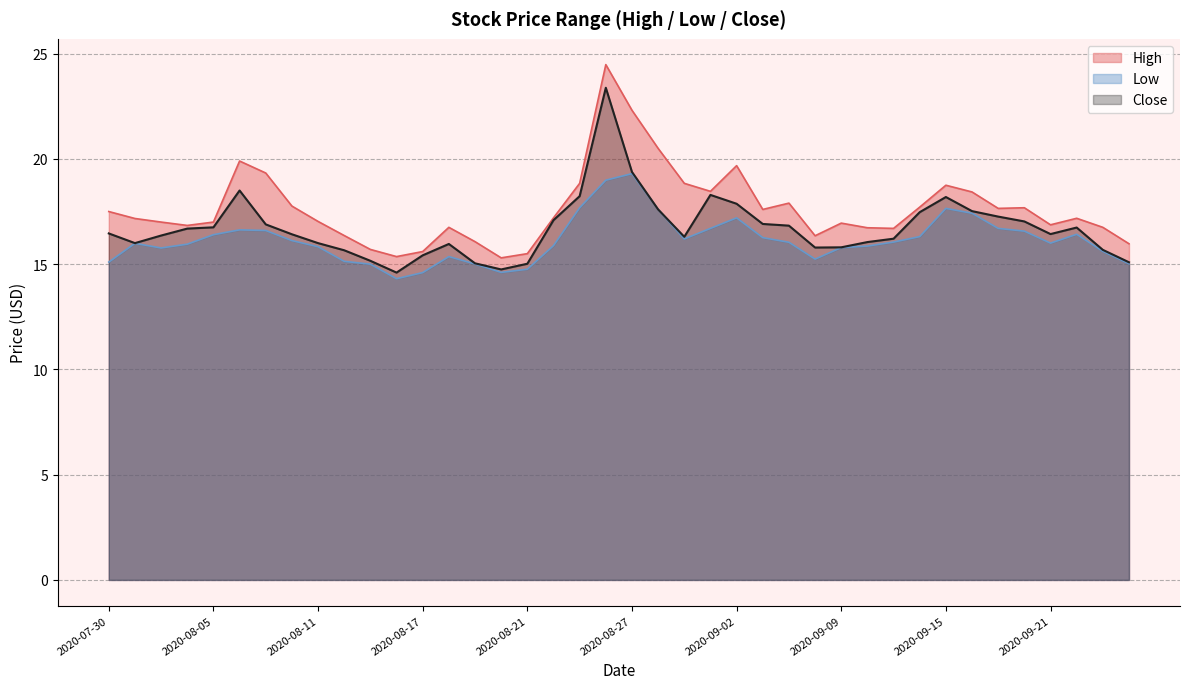

Which series has the largest range (max minus min)?

High